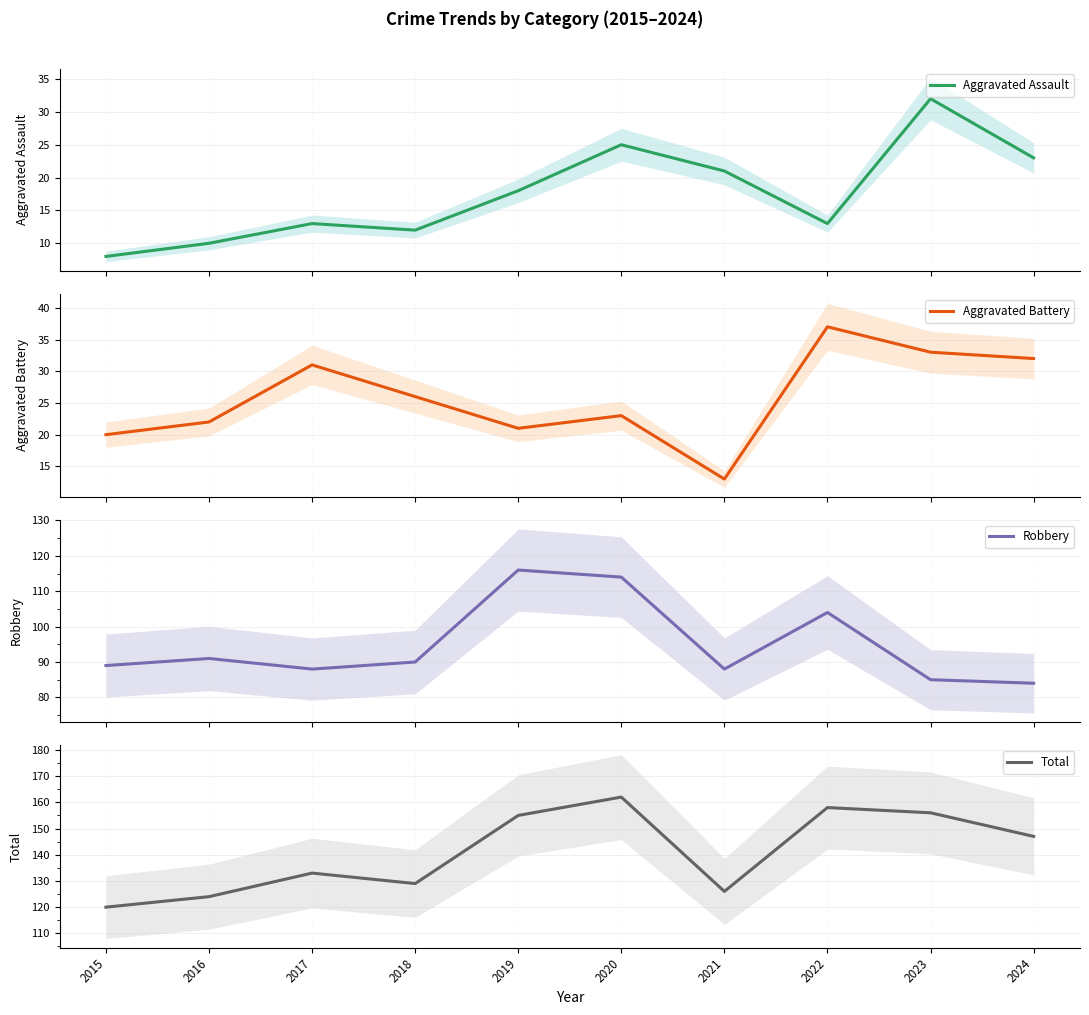

List the labels in order of Aggravated Assault value, largest first.

2023, 2020, 2024, 2021, 2019, 2017, 2022, 2018, 2016, 2015